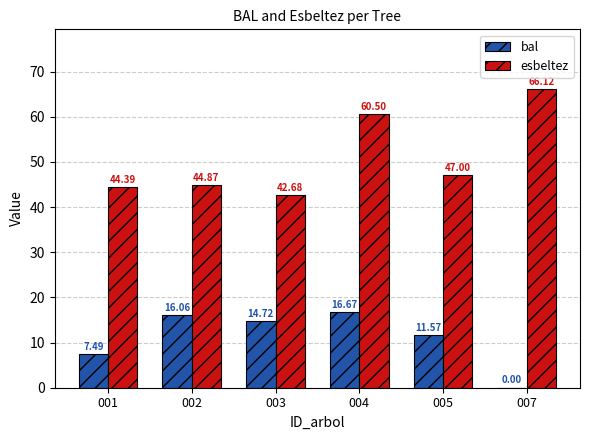

Are the bars horizontal?

No